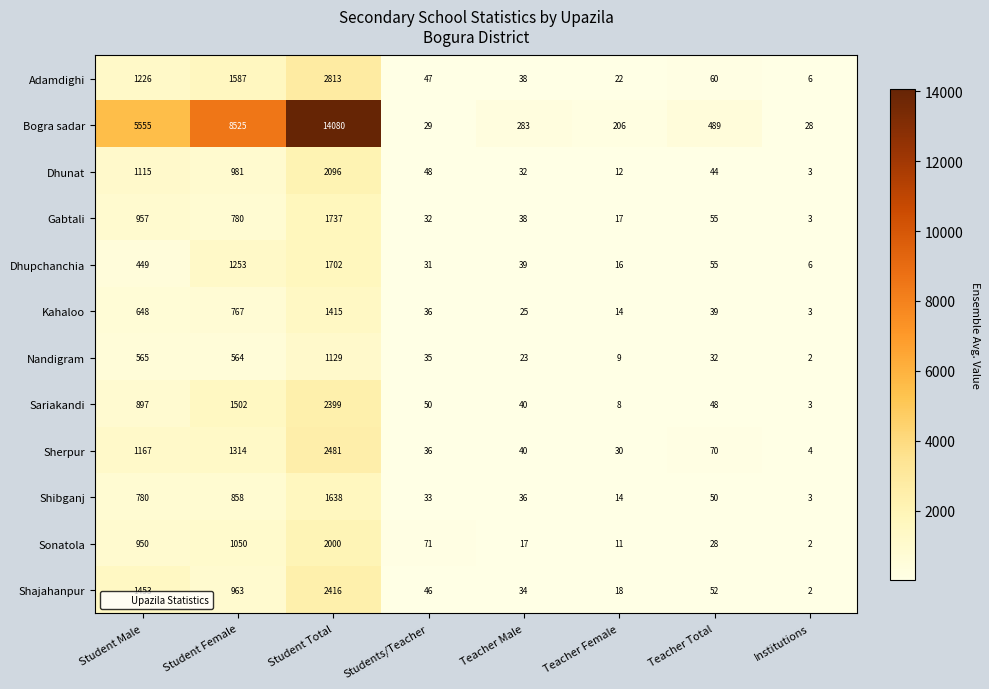

What is the difference between the maximum and minimum values in the Bogra sadar series?

14052